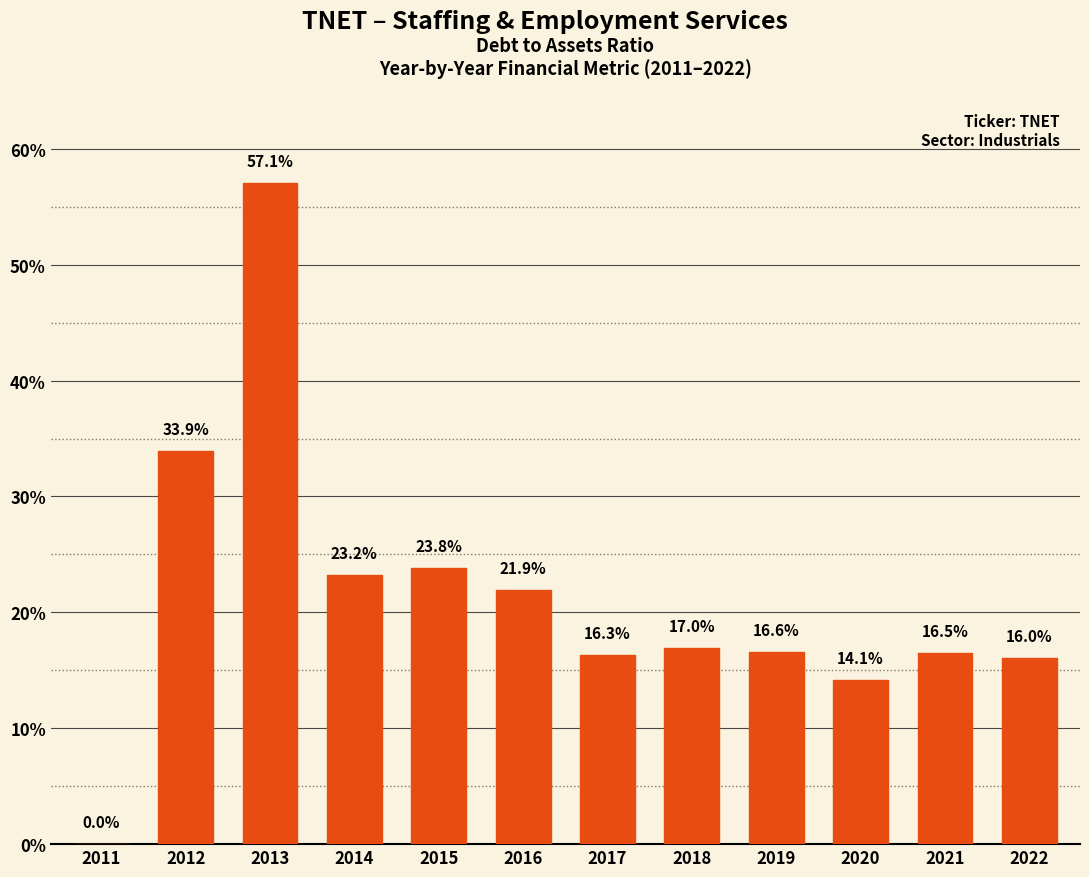

Is it true that the value at 2011 is -0.4?

False